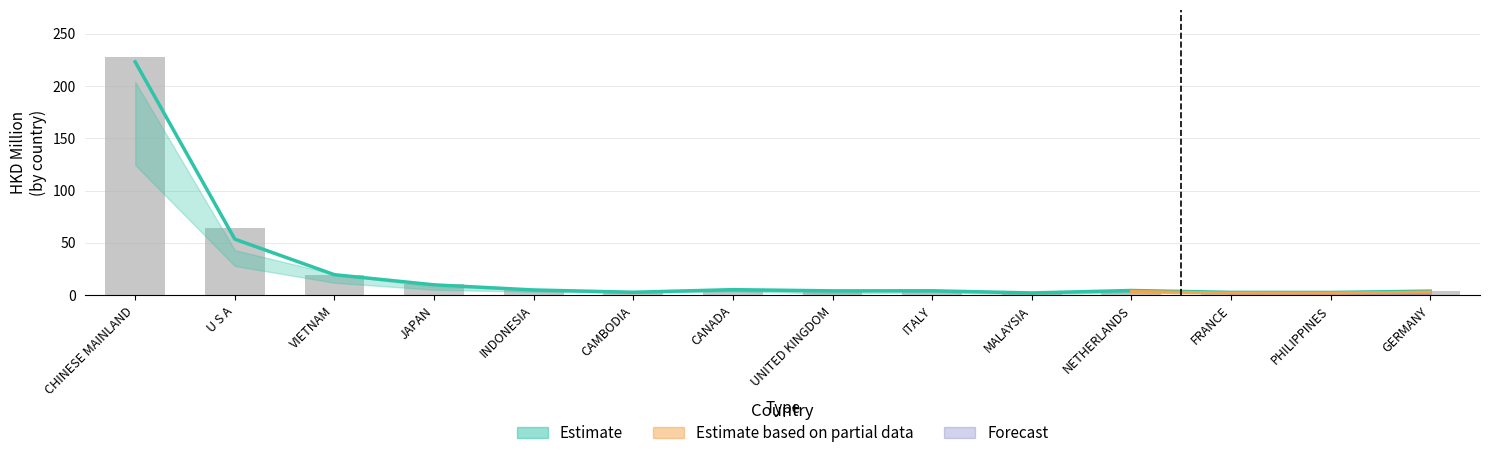

Which has a higher value, U S A or GERMANY?

U S A